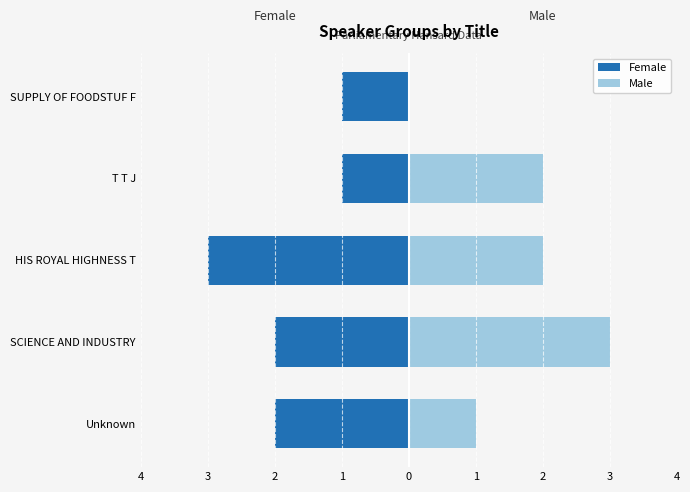

Count the Male values in the range 1 to 2.

3